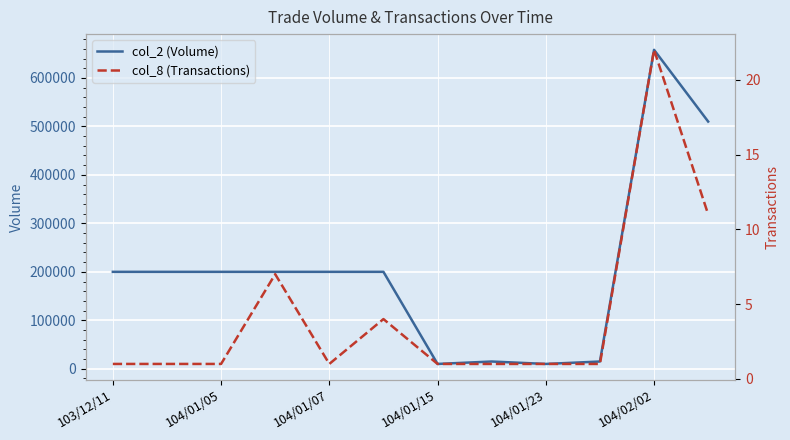

What value does the col_2 (Volume) series have at 104/01/05?

200000